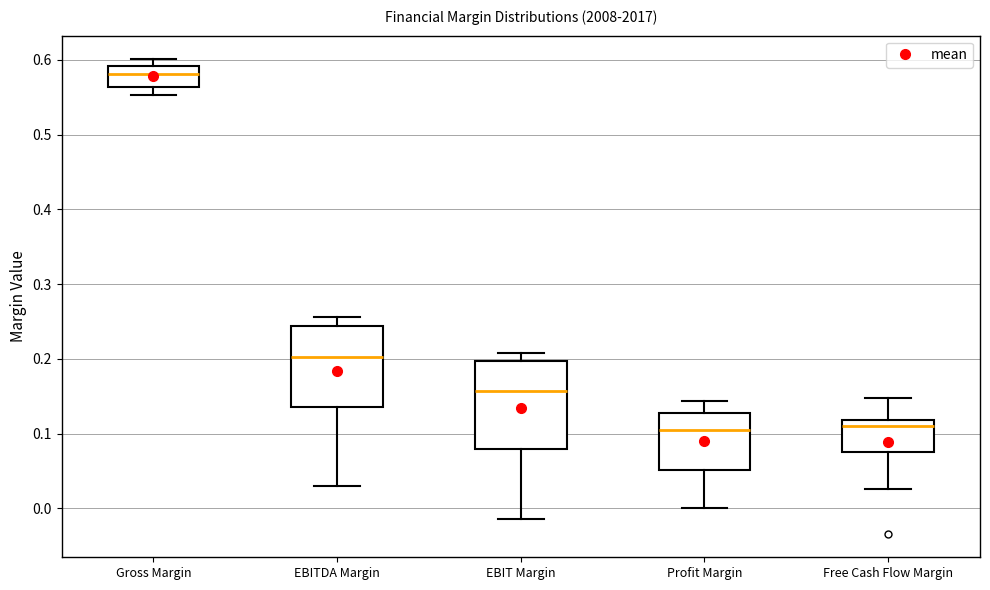

Reading left to right, read every box against the y-axis: the position of its median line, the range the box covers, and the ends of its whiskers. The values are not printed on the chart, so give them approximately, as read against the axis.

Gross Margin: median 0.58, box 0.56 to 0.59, whiskers 0.55 to 0.60
EBITDA Margin: median 0.20, box 0.14 to 0.24, whiskers 0.03 to 0.26
EBIT Margin: median 0.16, box 0.08 to 0.20, whiskers -0.01 to 0.21
Profit Margin: median 0.11, box 0.05 to 0.13, whiskers 0.00 to 0.14
Free Cash Flow Margin: median 0.11, box 0.08 to 0.12, whiskers 0.03 to 0.15